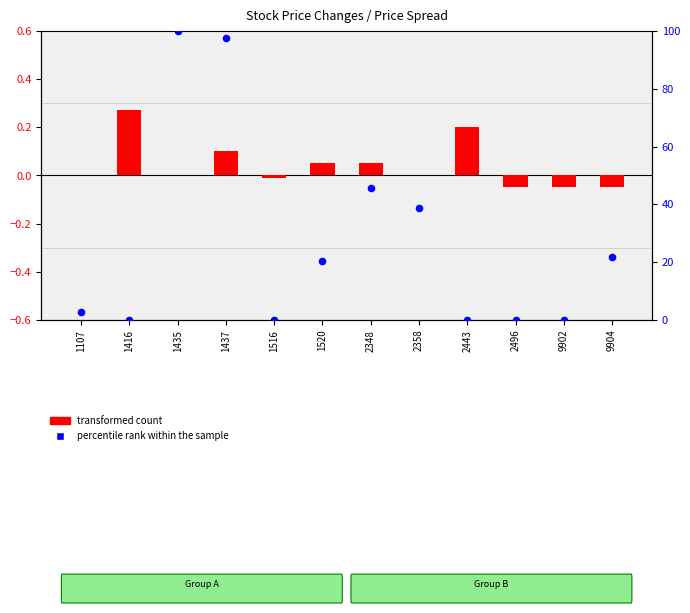

Which series has the largest total across all categories?

percentile rank within the sample